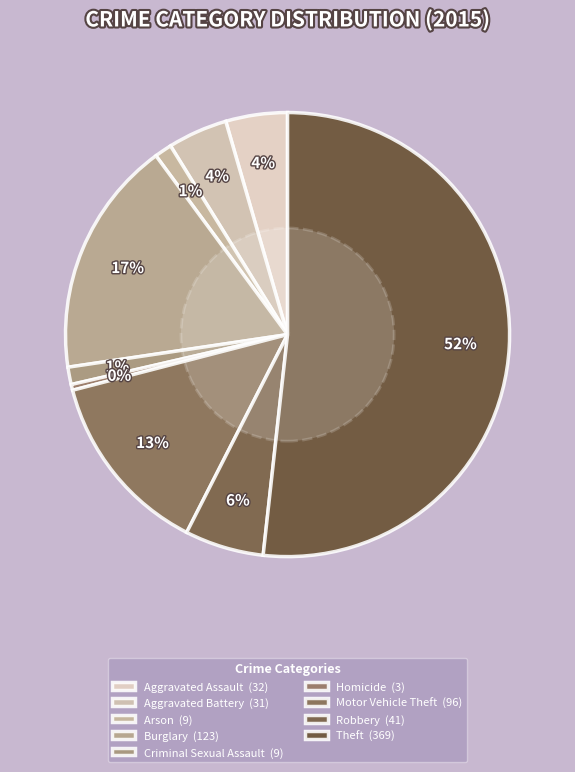

Is it true that Theft is 39% of the pie?

False